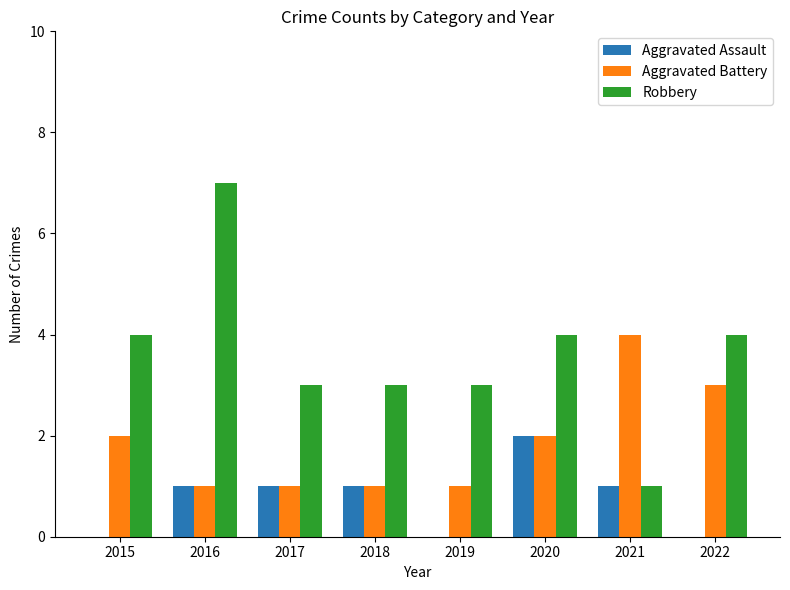

At which label does Aggravated Assault reach its peak?

2020